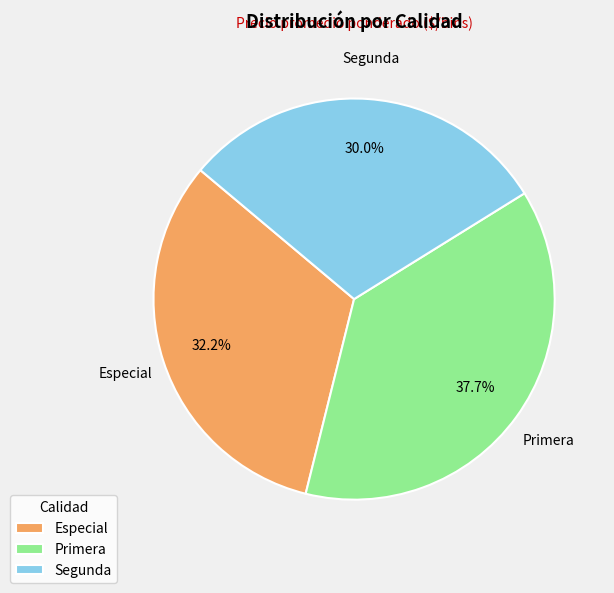

Between Segunda and Especial, which is larger?

Especial